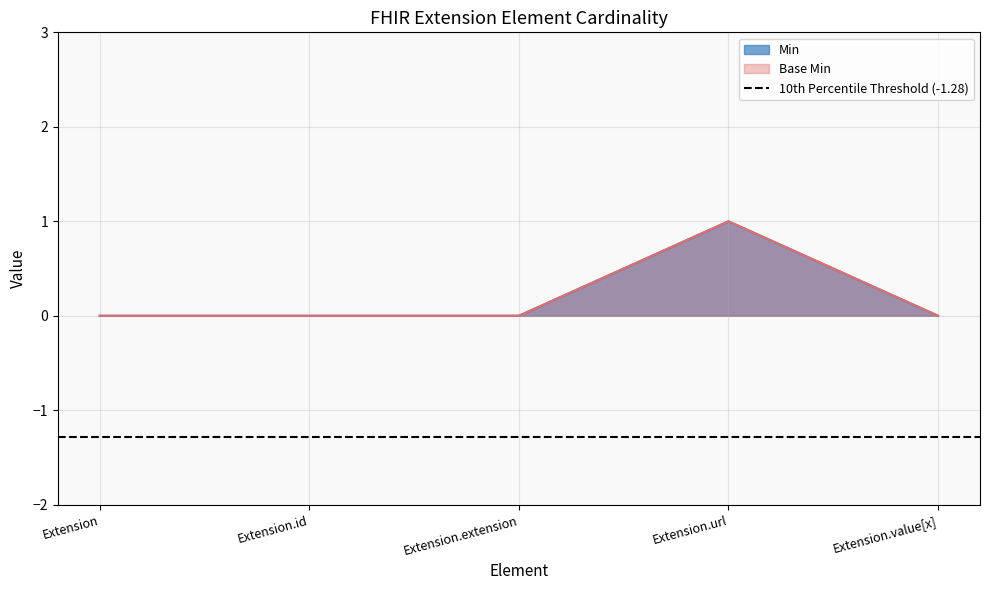

Which series has the widest spread of values?

Min